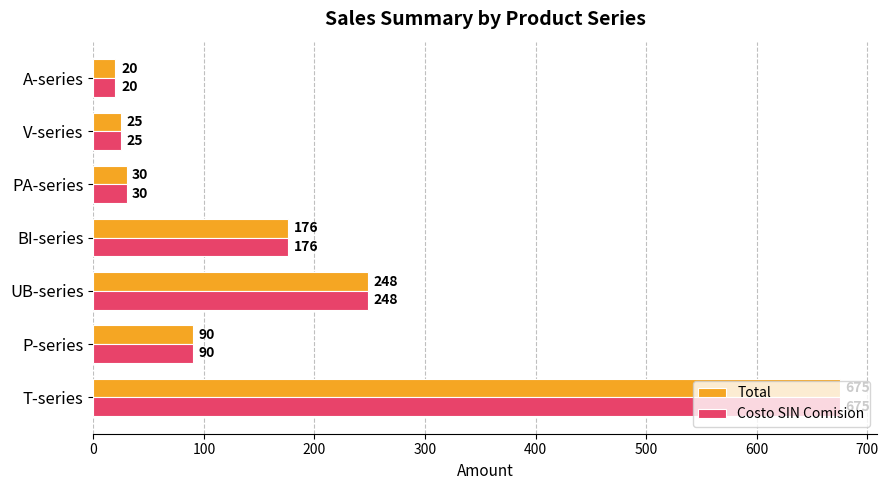

True or false: Costo SIN Comision has a value of 137 at P-series.

False